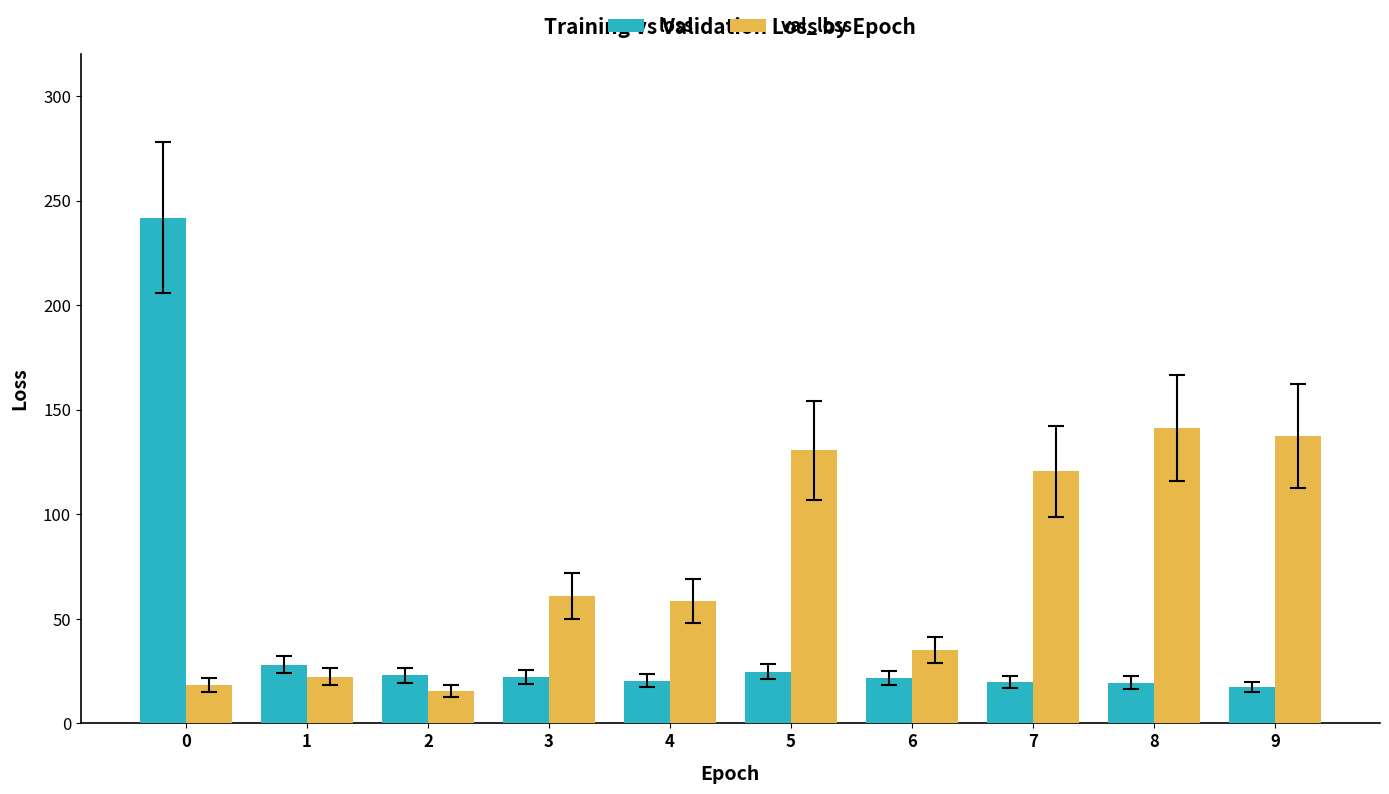

Is the value of loss at 0 greater than the value of val_loss at 2?

Yes